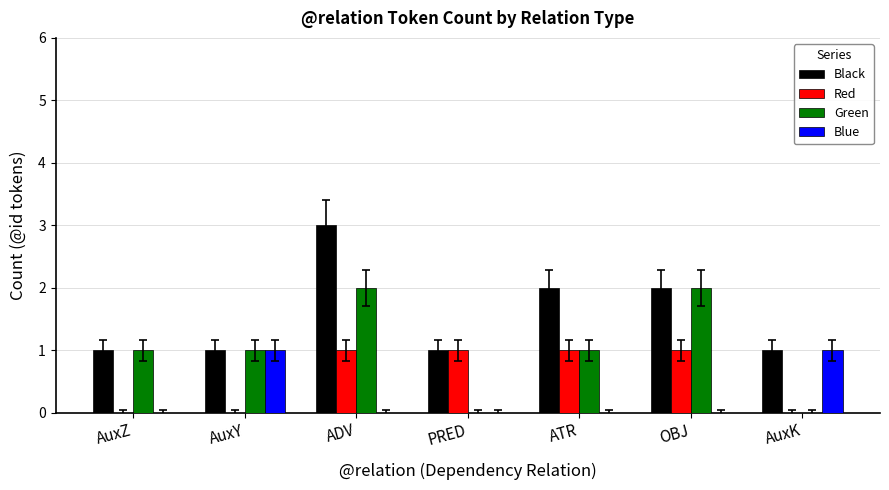

Reading right to left, transcribe all the data shown in this chart.

Black: 1	2	2	1	3	1	1
Red: 0	1	1	1	1	0	0
Green: 0	2	1	0	2	1	1
Blue: 1	0	0	0	0	1	0